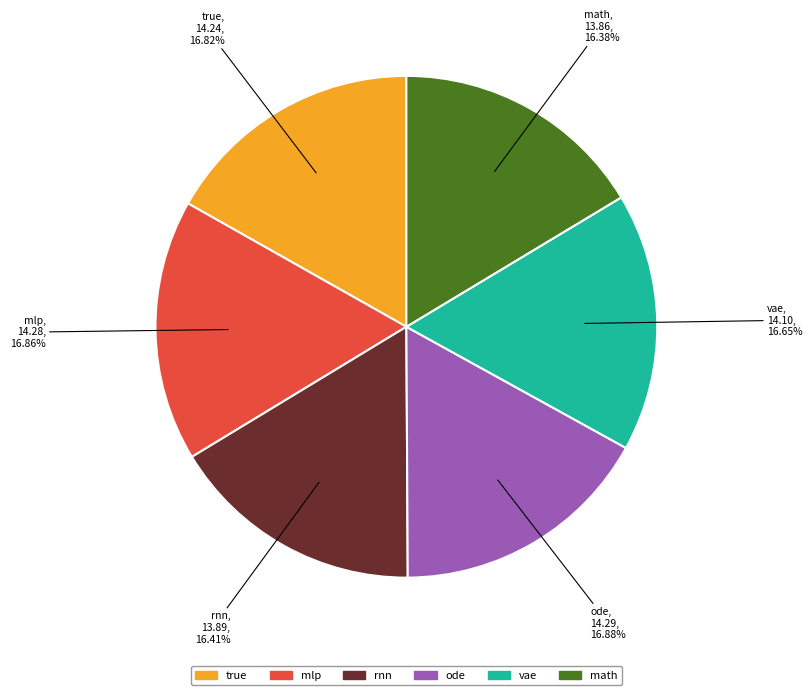

To the nearest percent, what is the average slice percentage?

17%